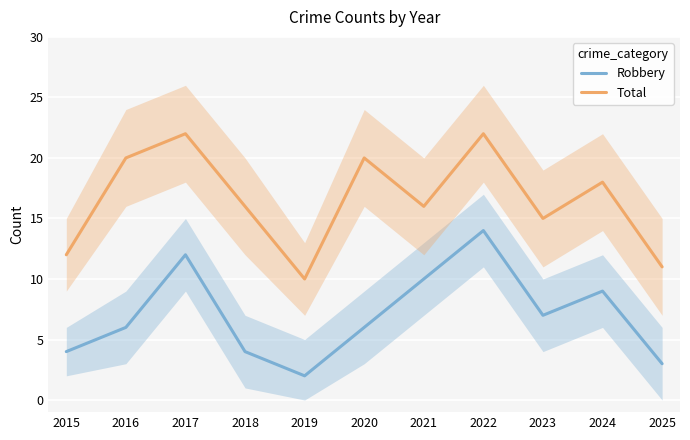

Which series has the largest range (max minus min)?

Robbery